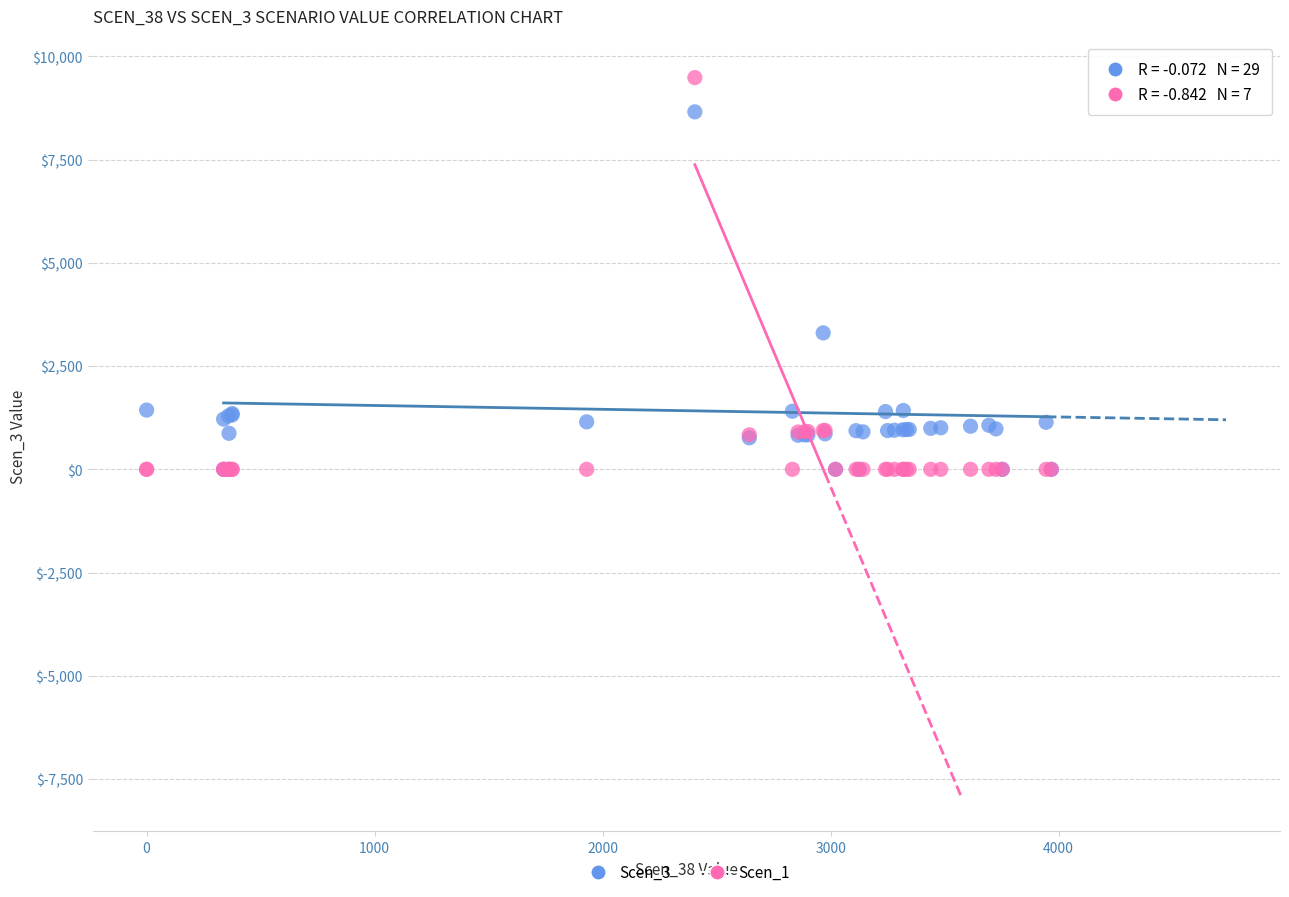

Which series has the widest spread of Y values?

Scen_1